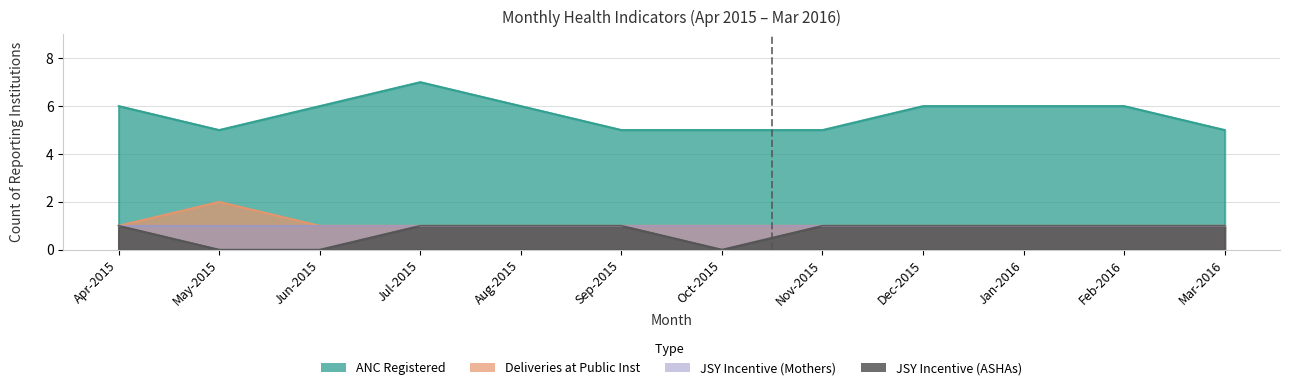

How many data points does each series have?

12